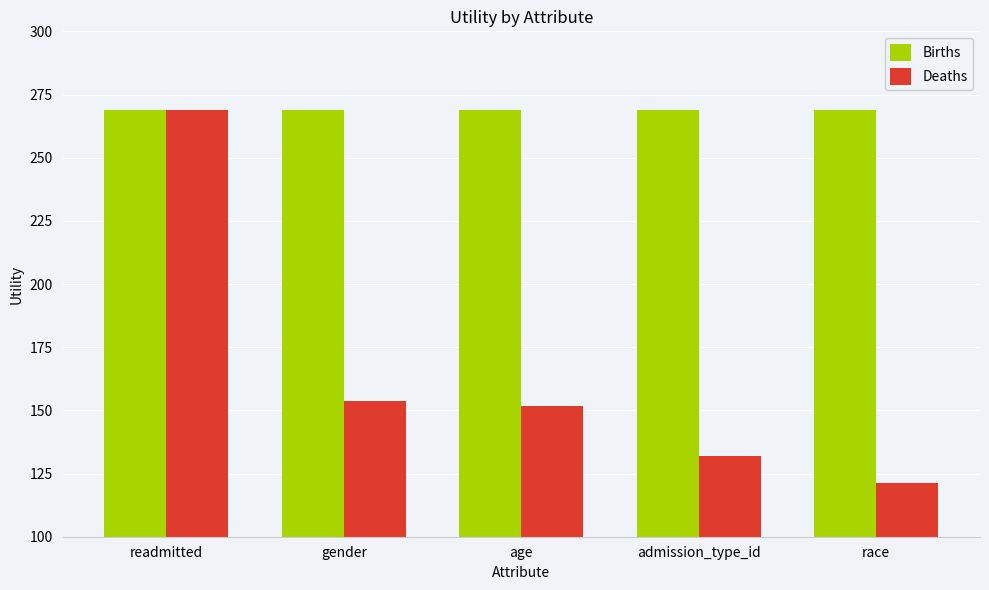

What is the value of the Births bar at the 3rd from the left?

268.7